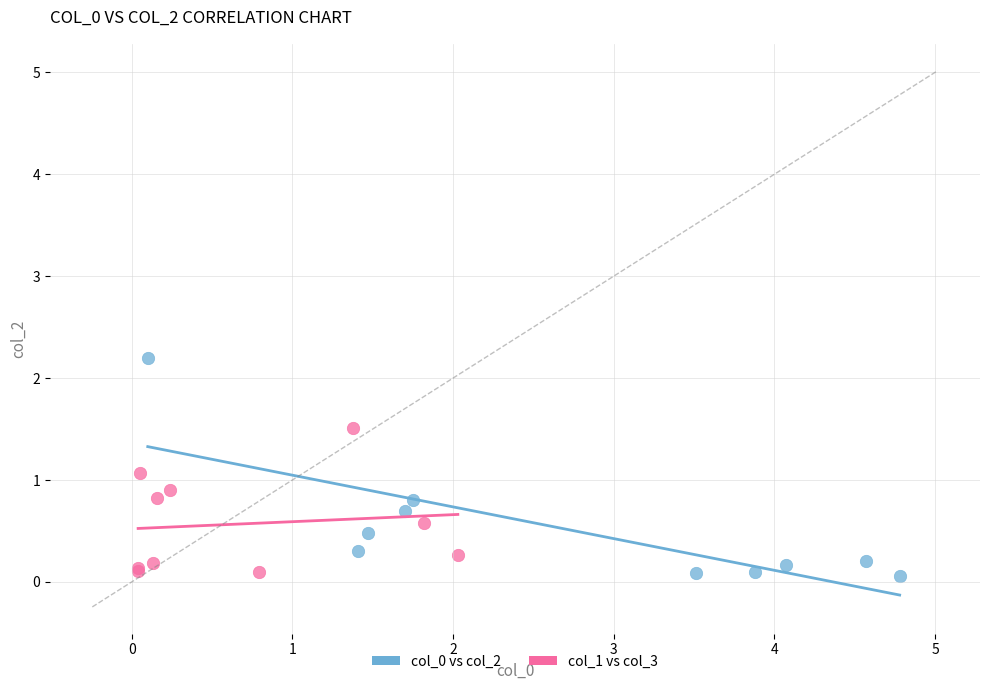

Which series reaches the maximum Y coordinate?

col_0 vs col_2